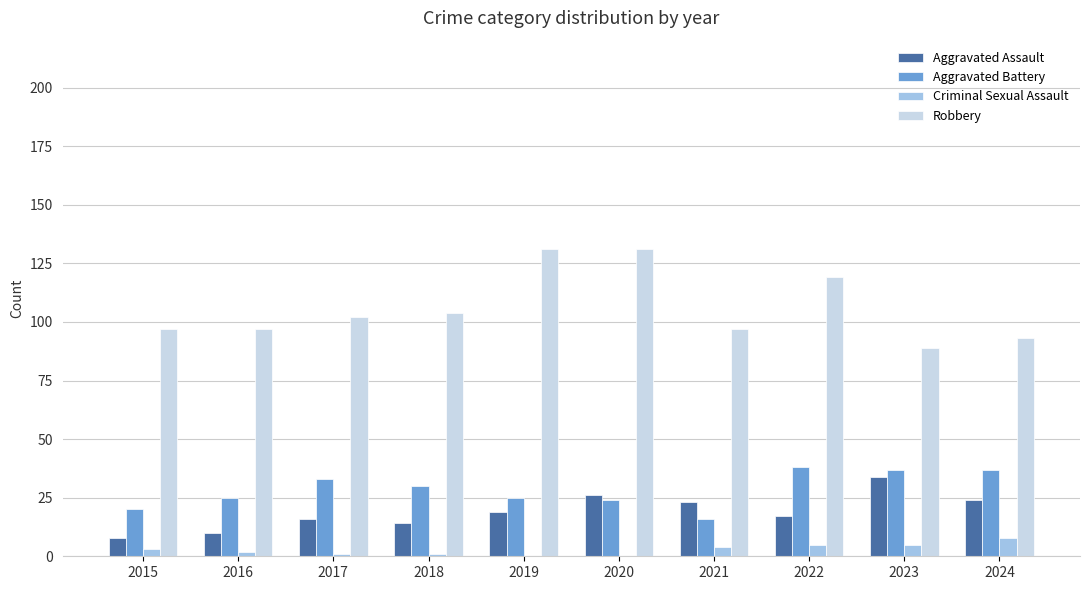

What is the maximum value shown in the chart?

131